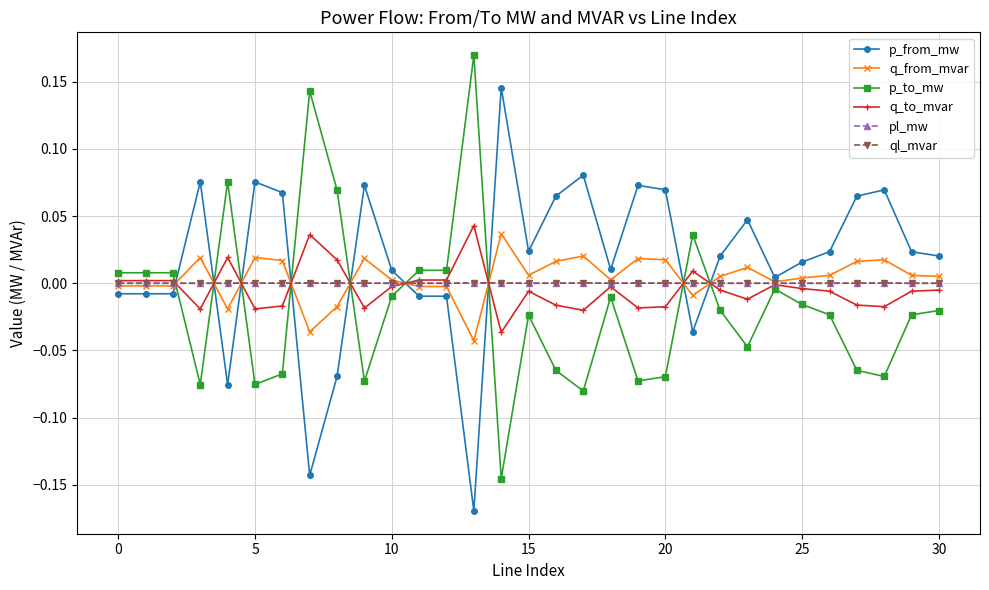

True or false: q_from_mvar has more than 2 interior local peaks.

True